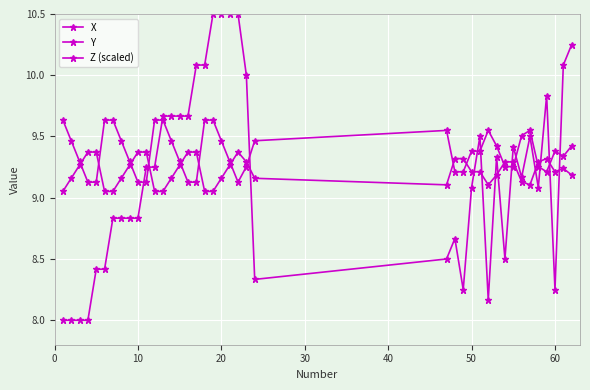

What is the difference between the second highest and minimum values in the X series?

0.5